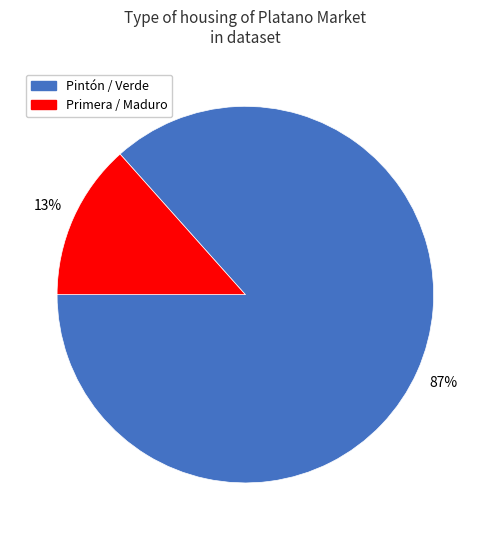

Is there a majority slice in this chart?

Yes